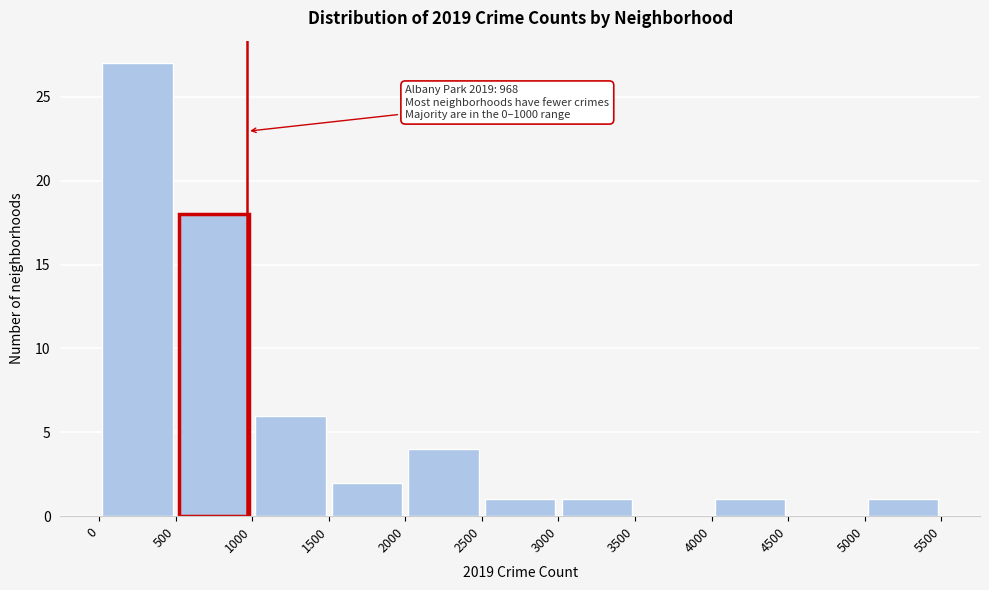

Which range on the x-axis has the tallest bar?

0 to 500